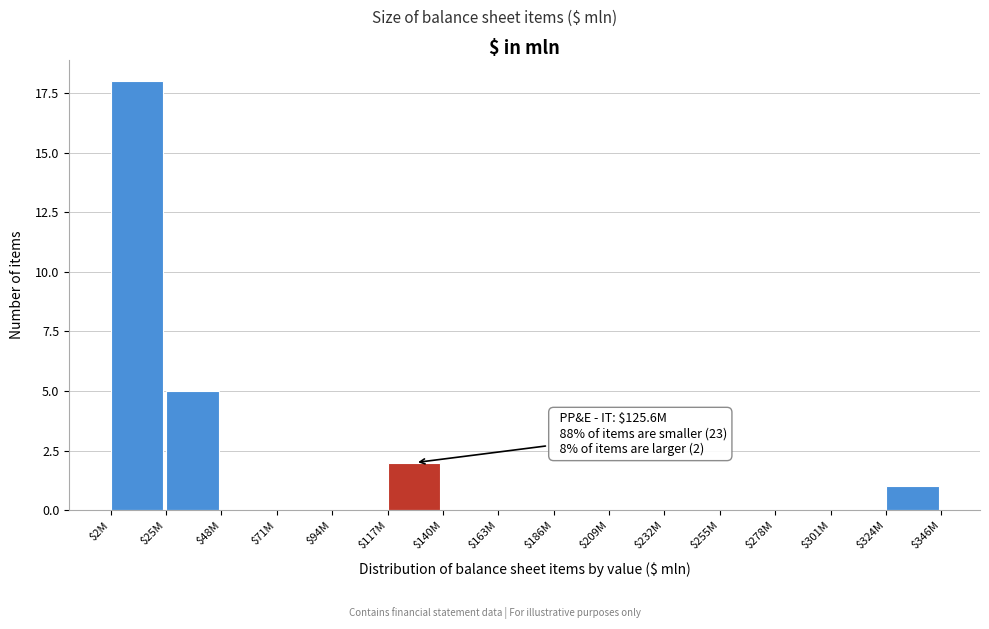

What is the sum of all values?

26